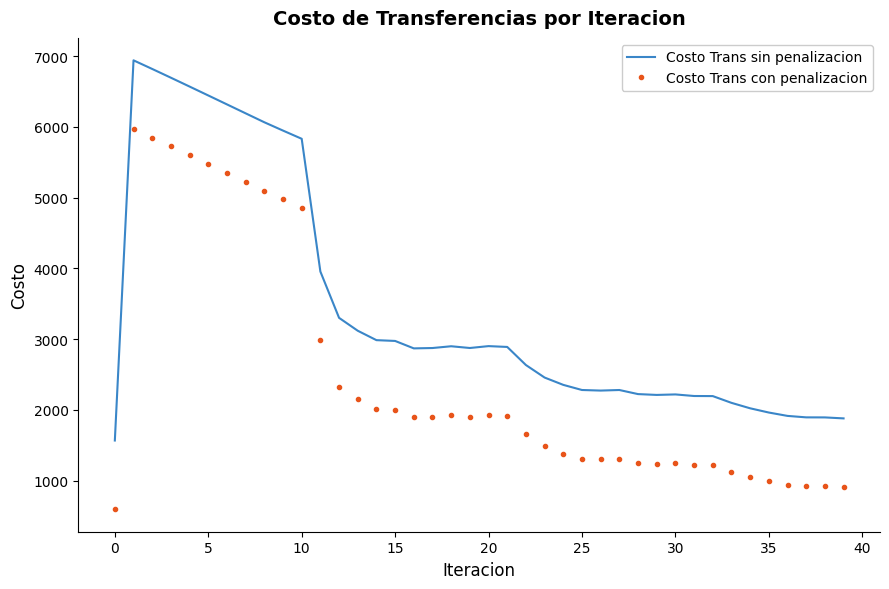

What is the average value of the Costo Trans con penalizacion series?

2480.1